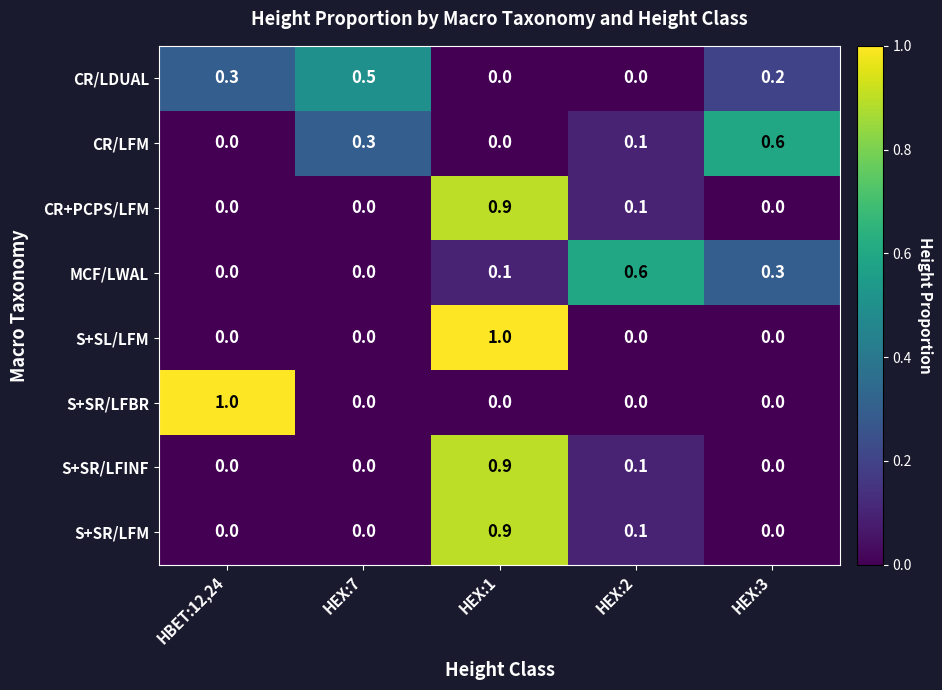

What is the maximum value shown in the chart?

1.0